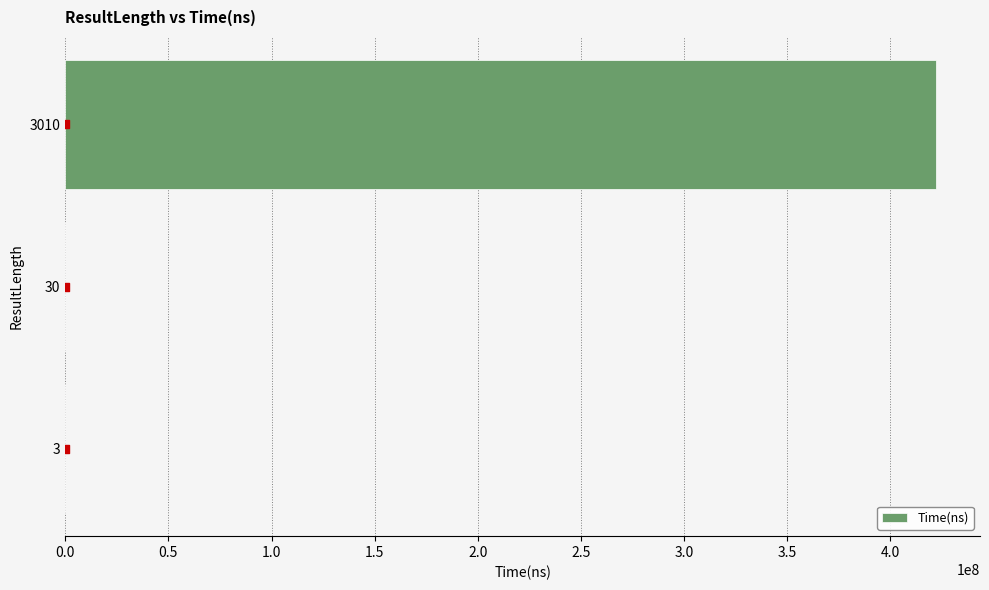

Between 3 and 30, which is larger?

30